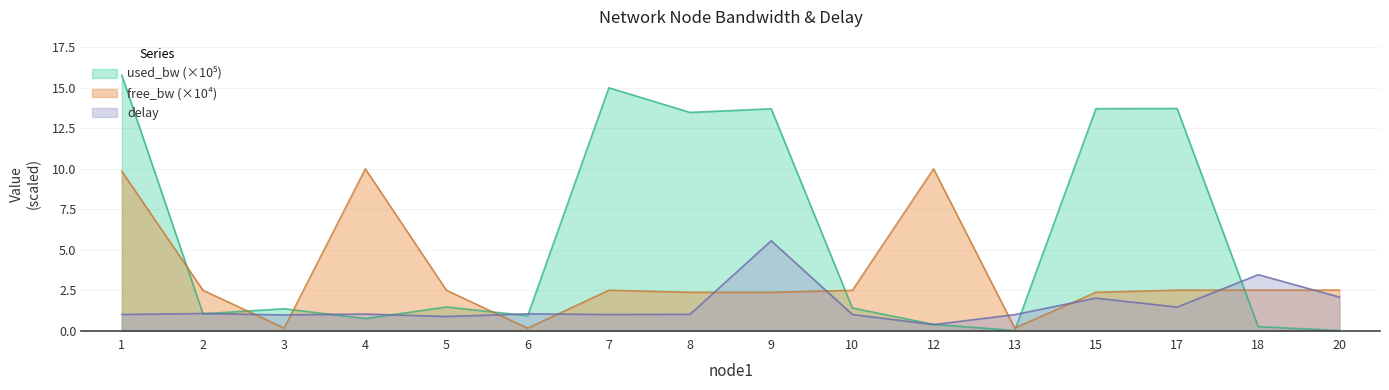

How many lines are shown in the chart?

3